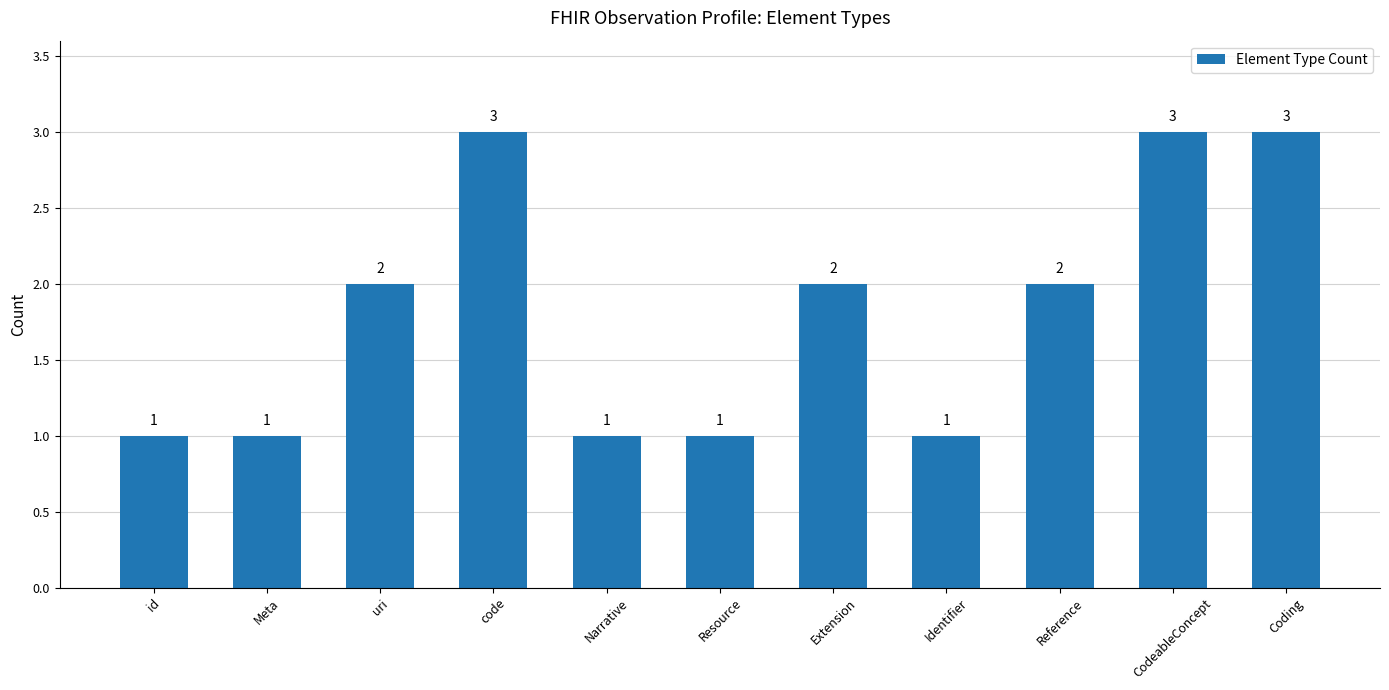

What is the ratio of the value at Coding to the value at CodeableConcept?

1.0